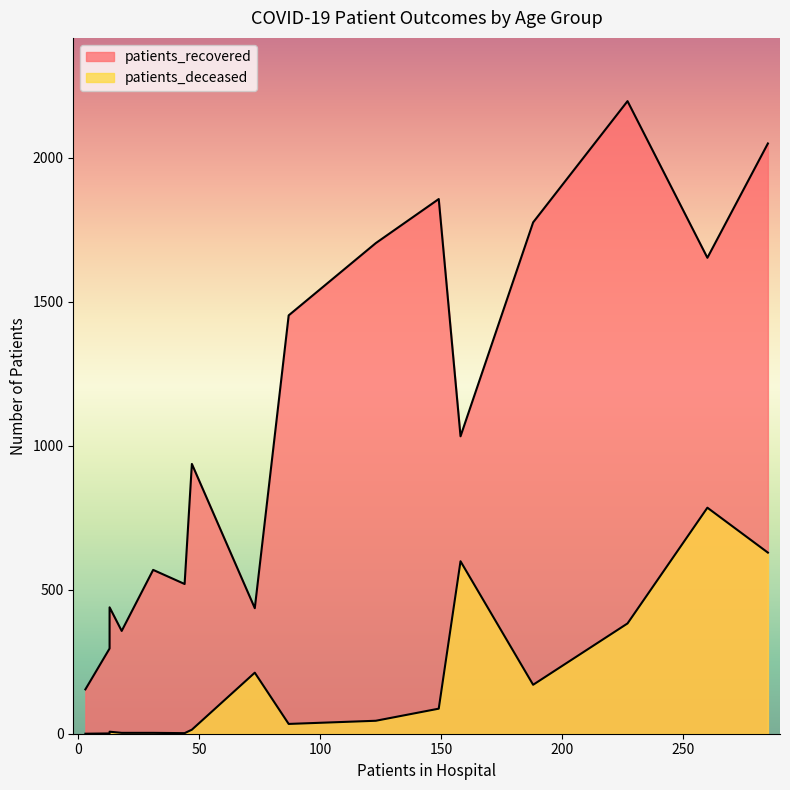

What is the value of the patients_deceased point at the 3rd from the left?

1